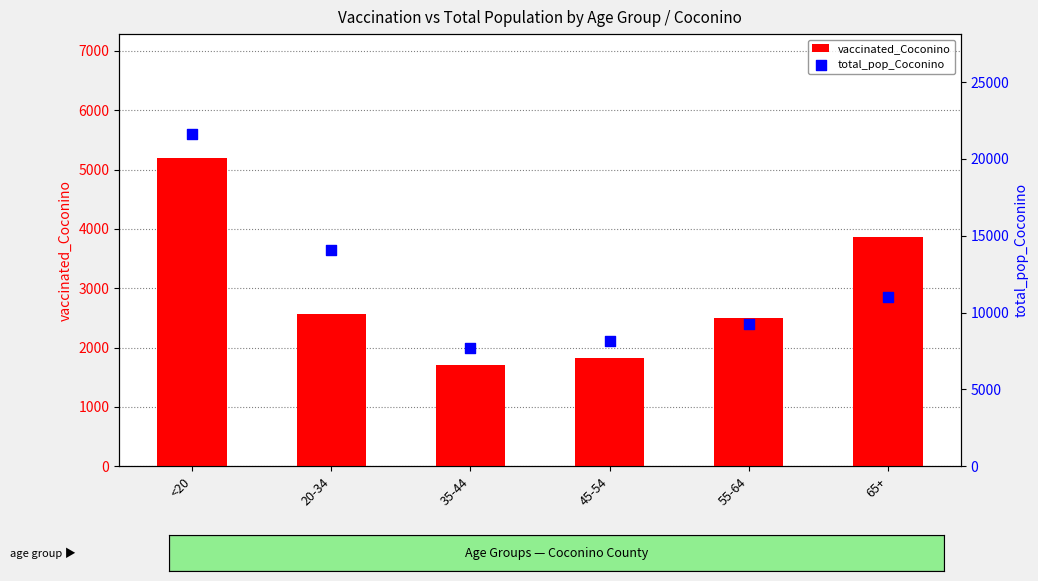

Which series has the largest Y range (max minus min)?

total_pop_Coconino